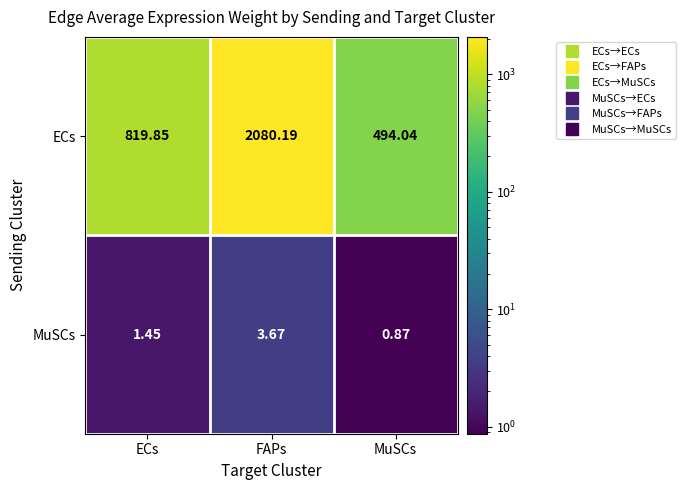

At which label is ECs closest to 1287?

ECs